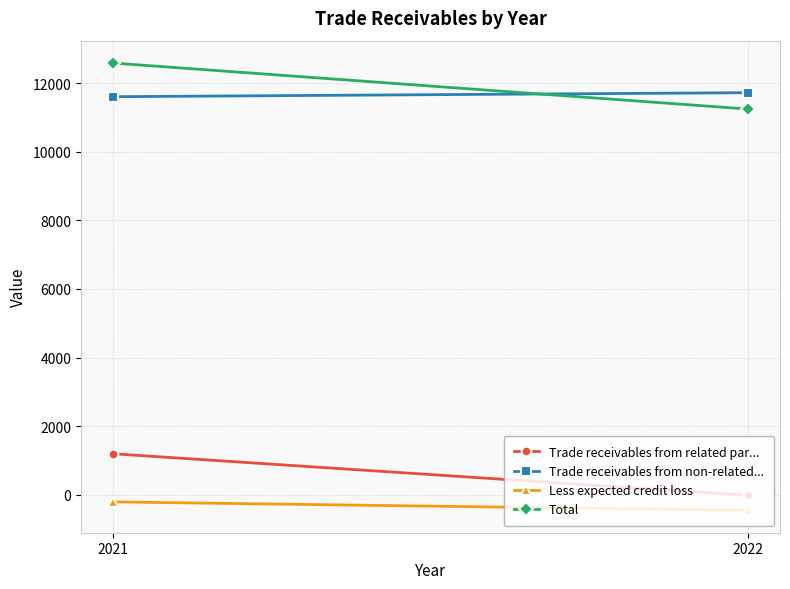

Which series has the largest total across all categories?

Total